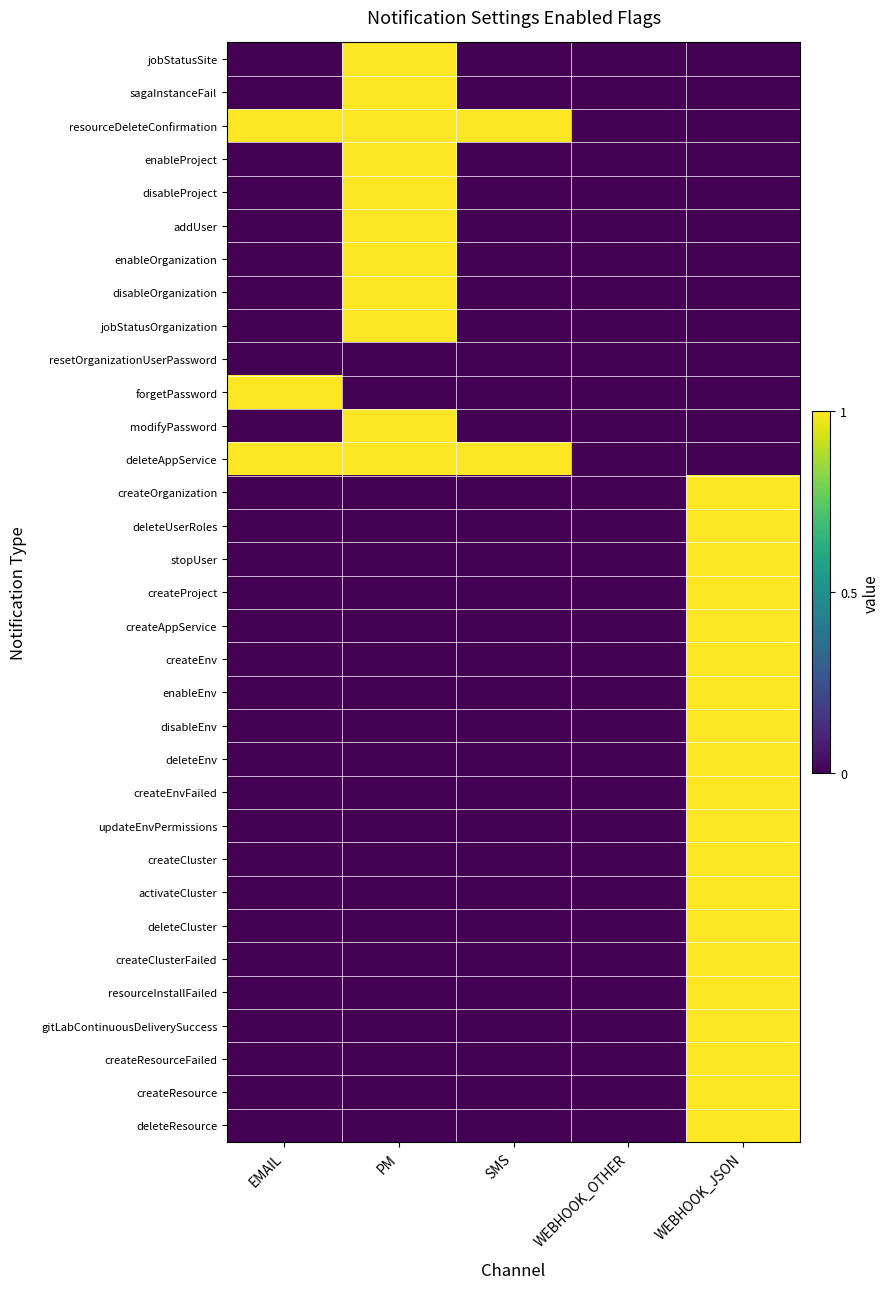

Which category has the lowest value across all series?

EMAIL